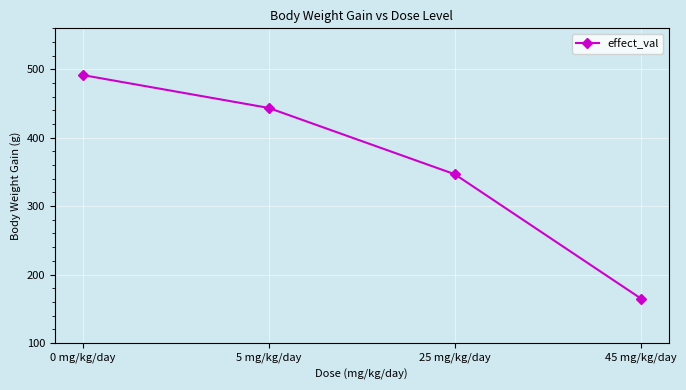

Reading left to right, list all the values displayed in this chart.

0 mg/kg/day=491.7	5 mg/kg/day=443.6	25 mg/kg/day=346.6	45 mg/kg/day=164.9